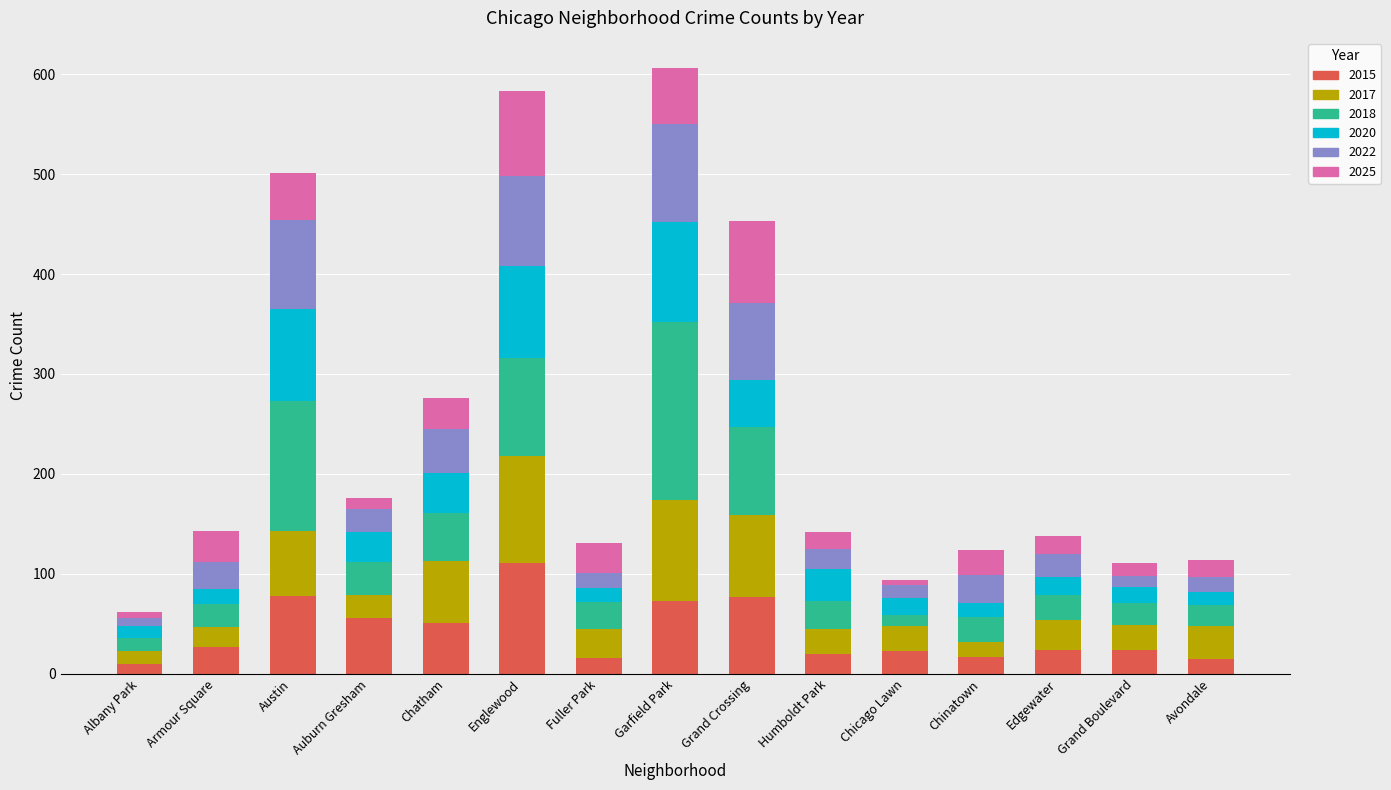

Which category has the highest value in the 2015 series?

Englewood